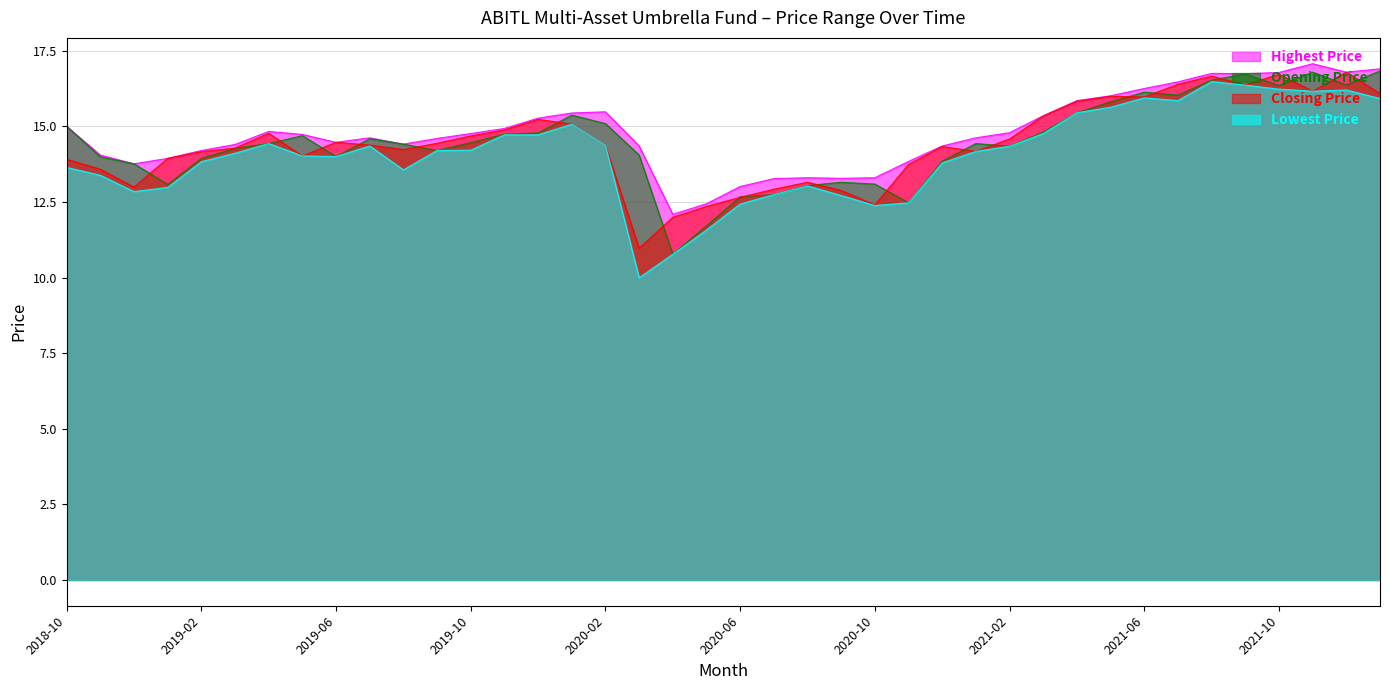

What is the minimum value for Lowest Price?

10.0